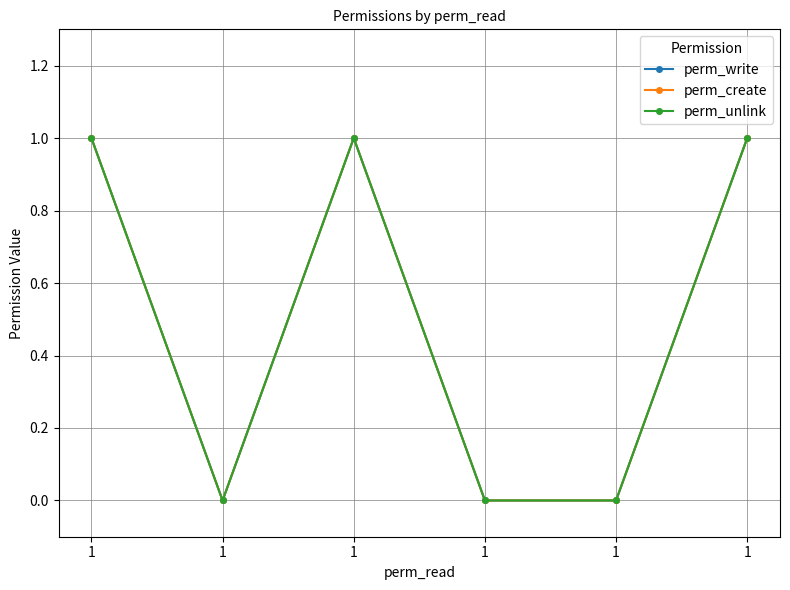

Is this an area chart (filled region under the line)?

No